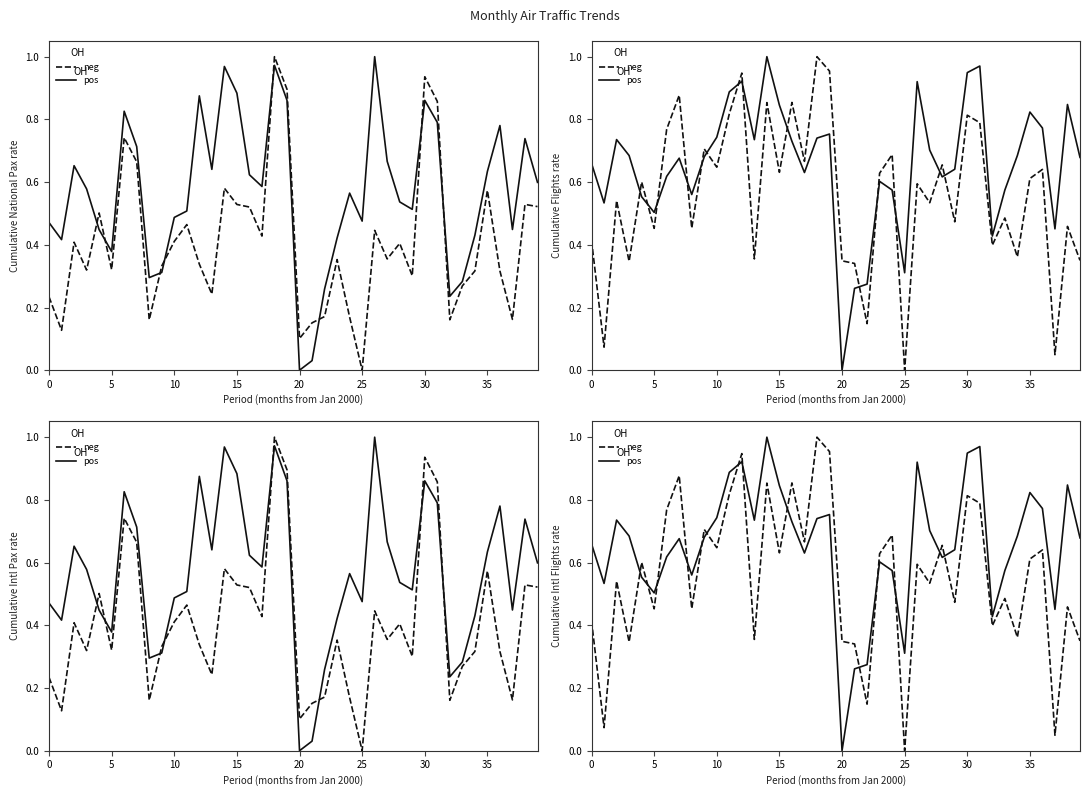

What is the sum of the pos values at 14 and 25?

1.3